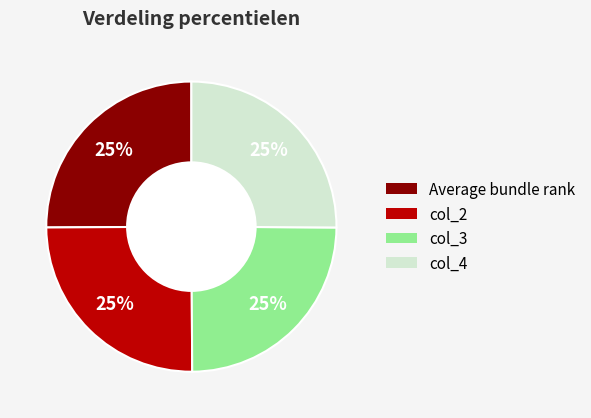

Is there a majority slice in this chart?

No